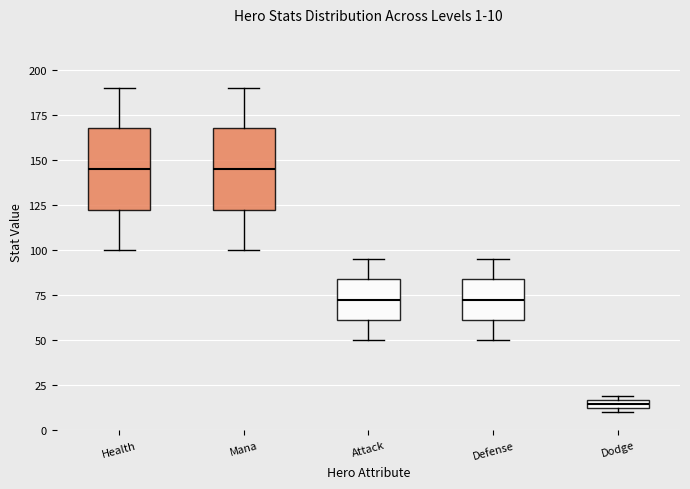

Which box has the lowest median line?

Dodge